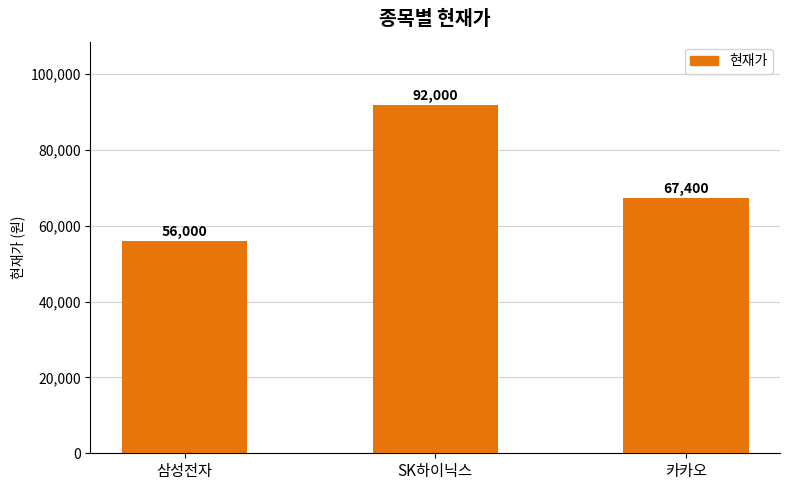

What is the sum of all values?

215400